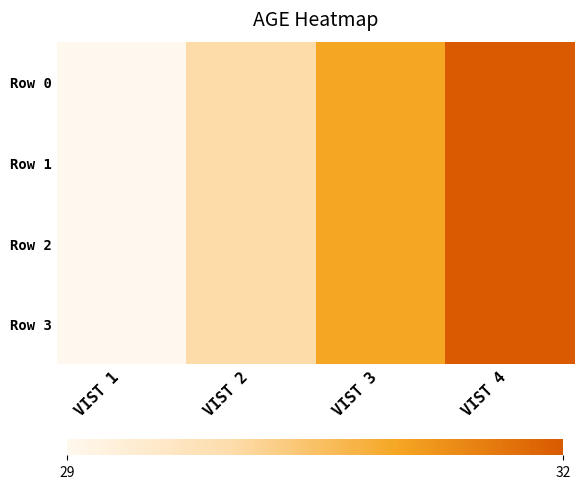

At how many categories does at least one series exceed 31?

1